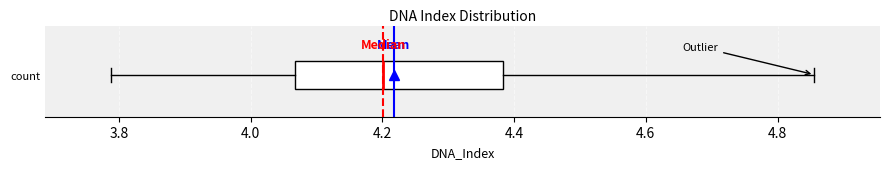

Where does the left whisker of the box for count end on the x-axis? The values are not printed on the chart, so give them approximately, as read against the axis.

3.78